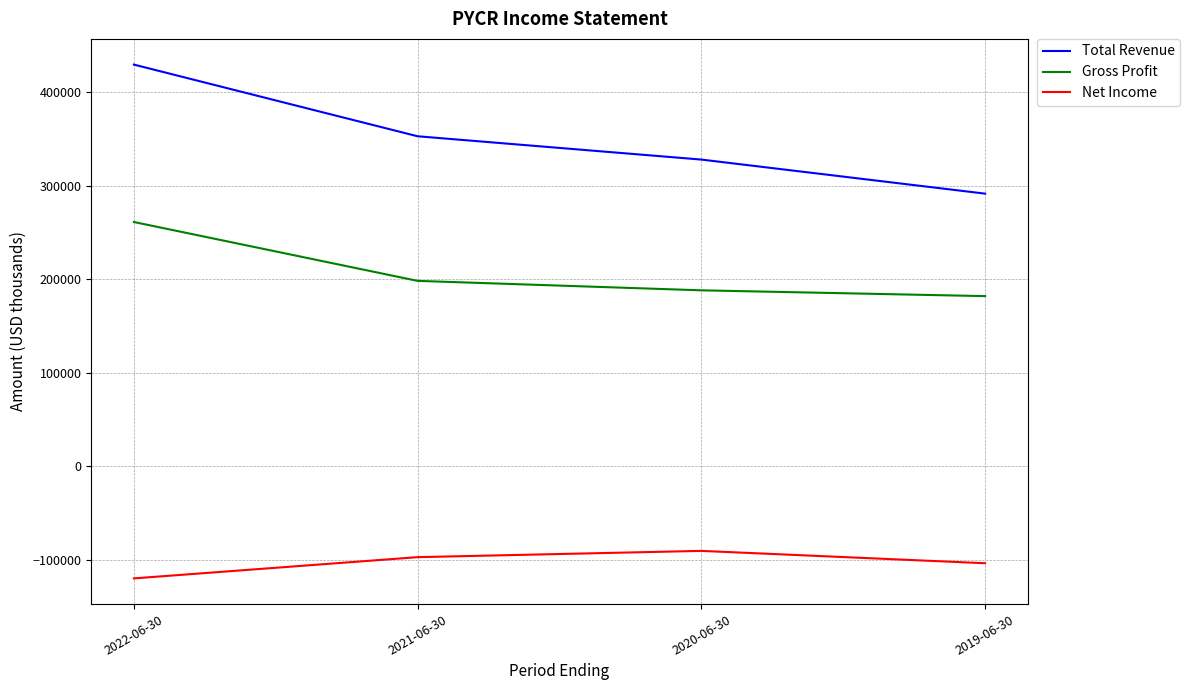

What is the sum of the Gross Profit values at 2021-06-30 and 2019-06-30?

380300